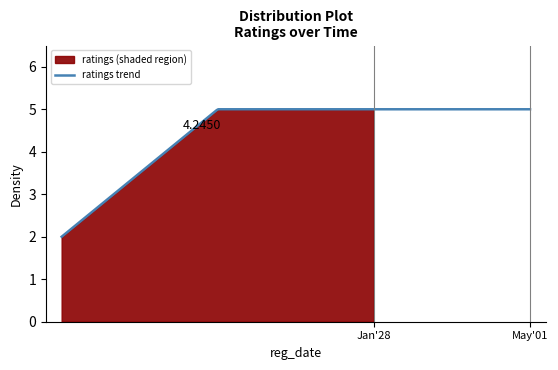

Count the values in the range 5 to 6.

3